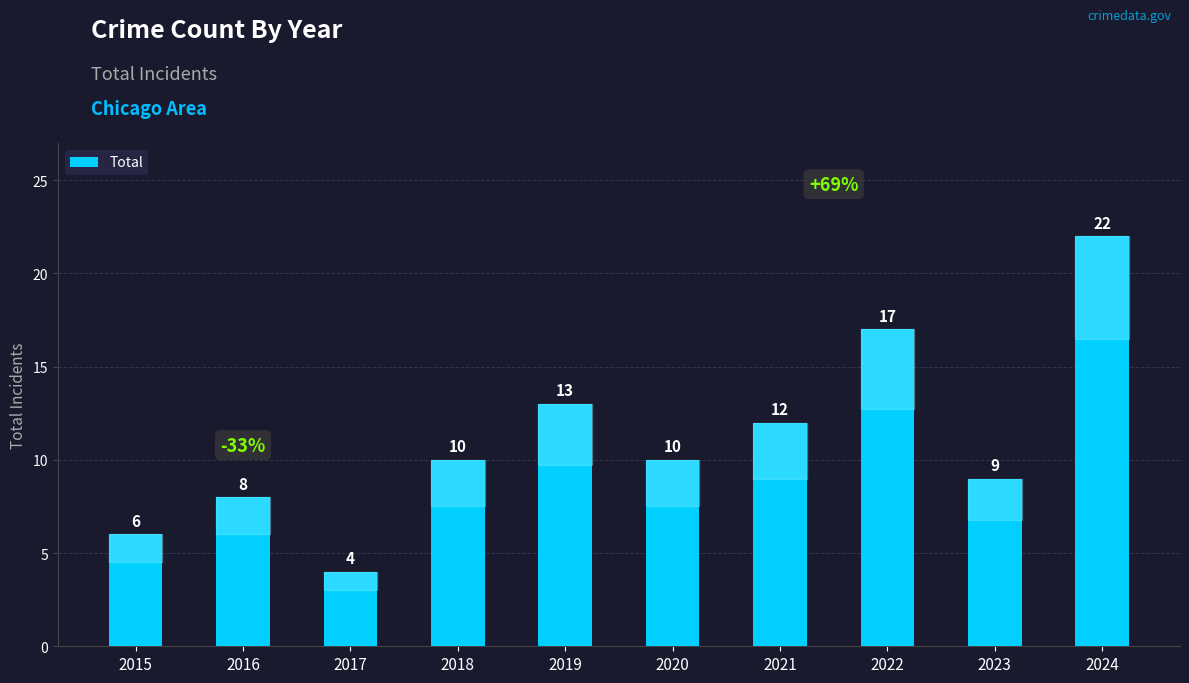

How many values are below 10?

4